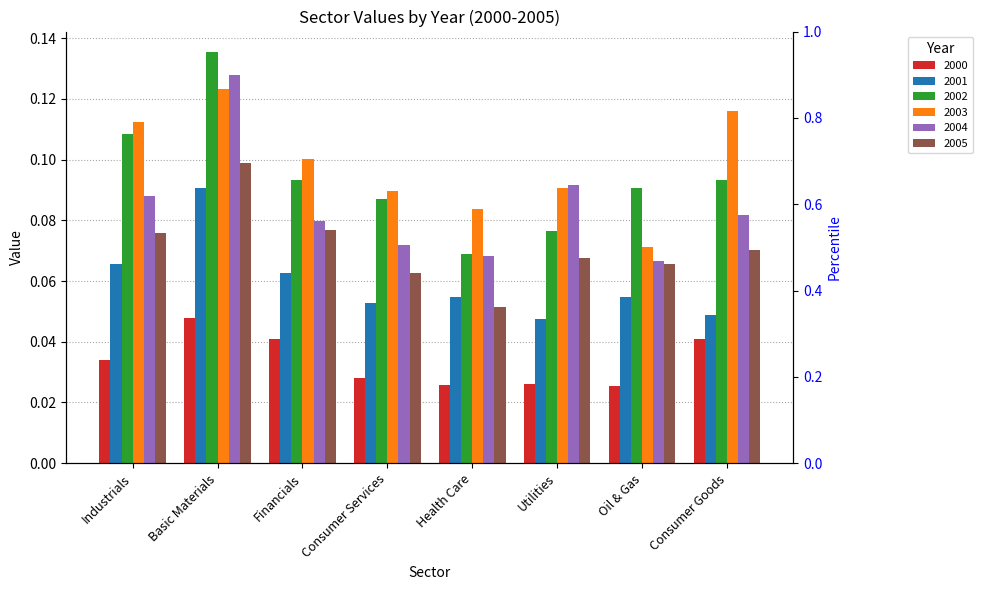

Reading left to right, transcribe all the data shown in this chart.

2000: 0.0	0.0	0.0	0.0	0.0	0.0	0.0	0.0
2001: 0.1	0.1	0.1	0.1	0.1	0.0	0.1	0.0
2002: 0.1	0.1	0.1	0.1	0.1	0.1	0.1	0.1
2003: 0.1	0.1	0.1	0.1	0.1	0.1	0.1	0.1
2004: 0.1	0.1	0.1	0.1	0.1	0.1	0.1	0.1
2005: 0.1	0.1	0.1	0.1	0.1	0.1	0.1	0.1